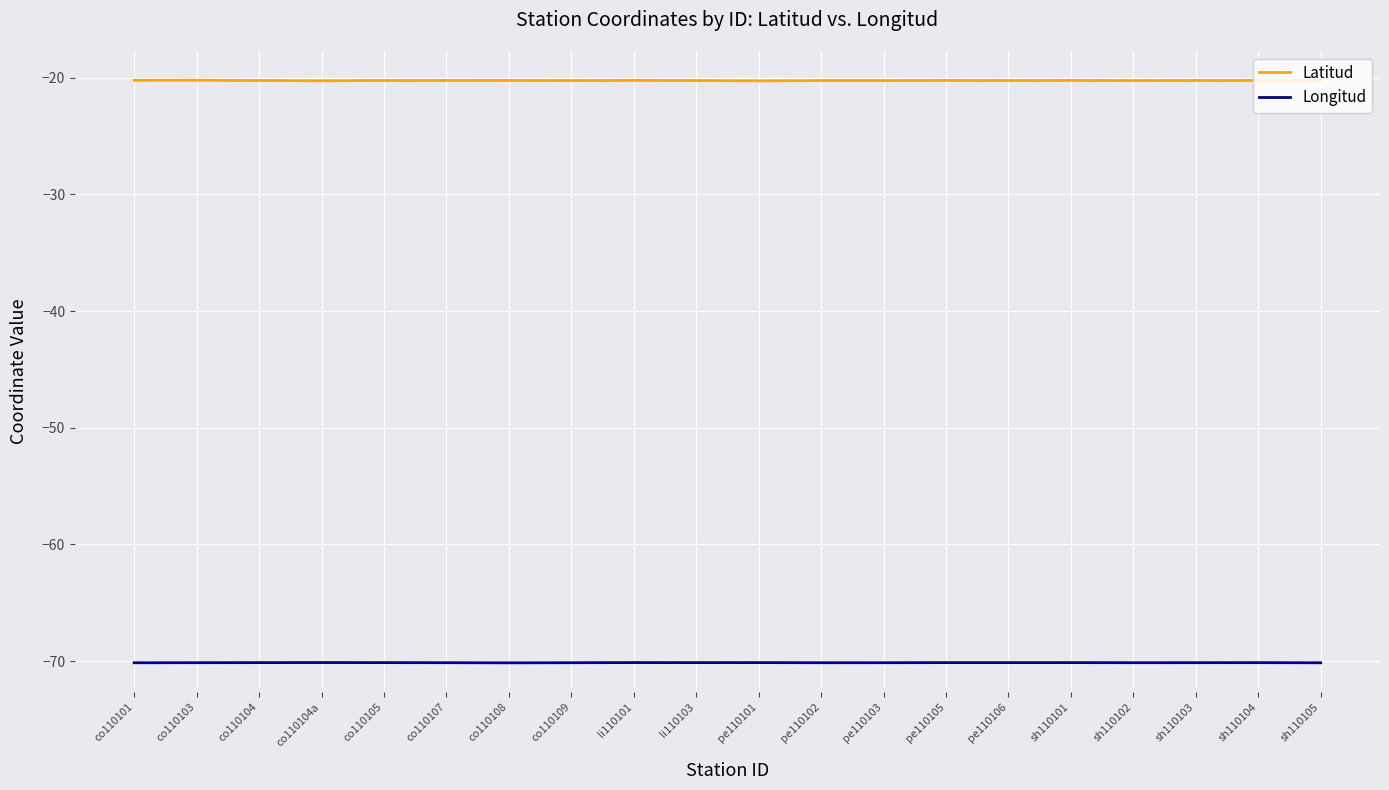

How many data points does each series have?

20